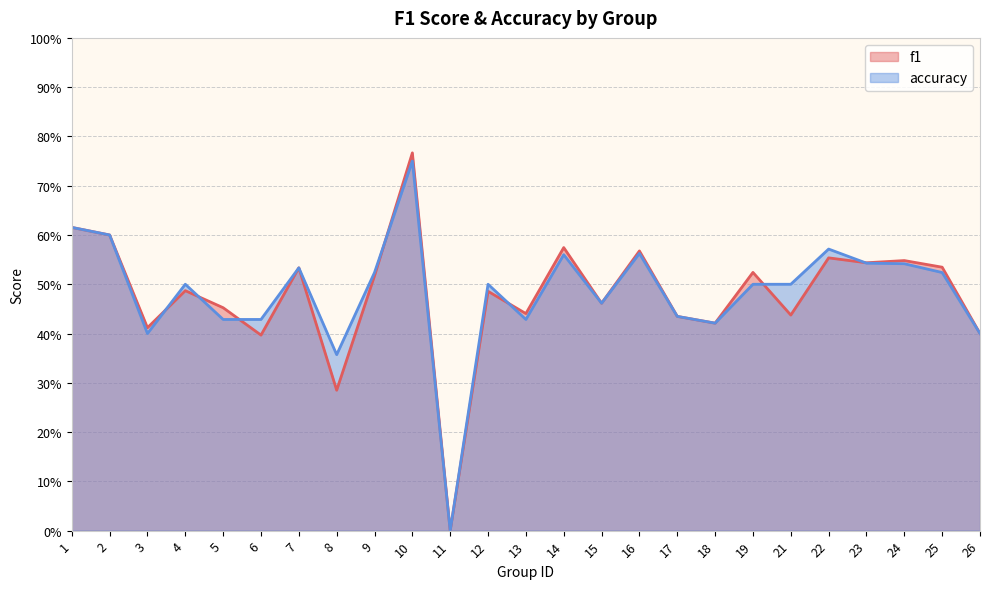

Which label corresponds to the smallest value in the chart?

11